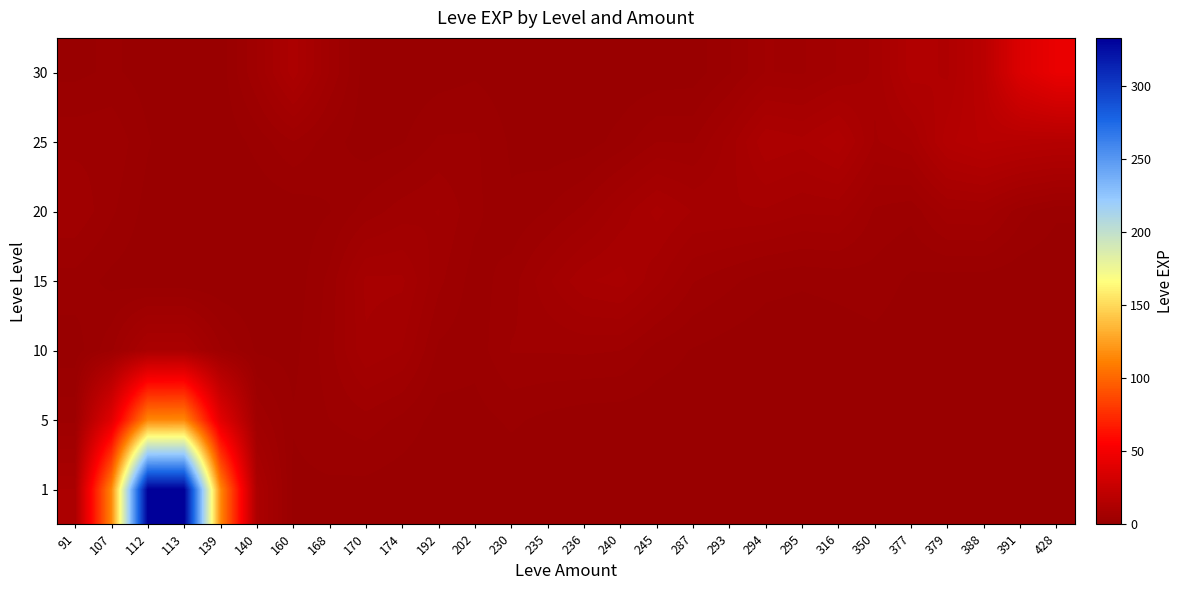

Count the number of categories in the chart.

28